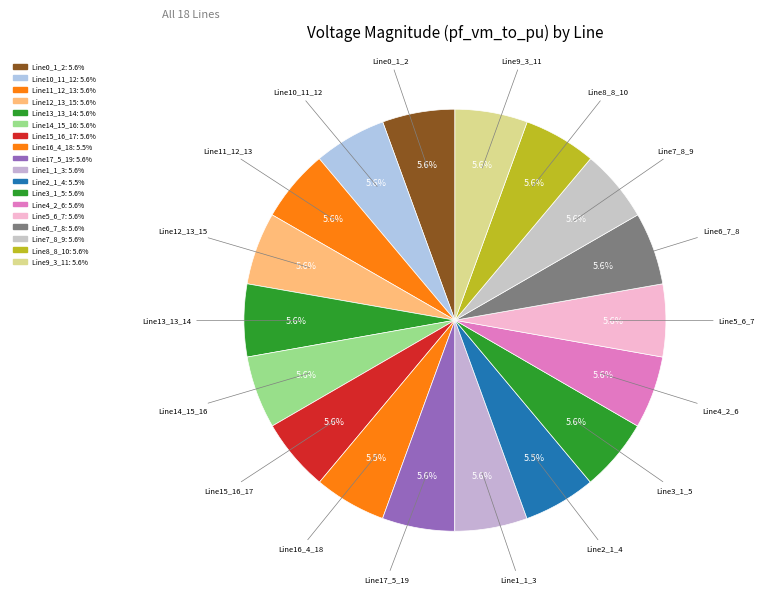

The Line6_7_8 slice represents 1% of the pie. True or false?

False